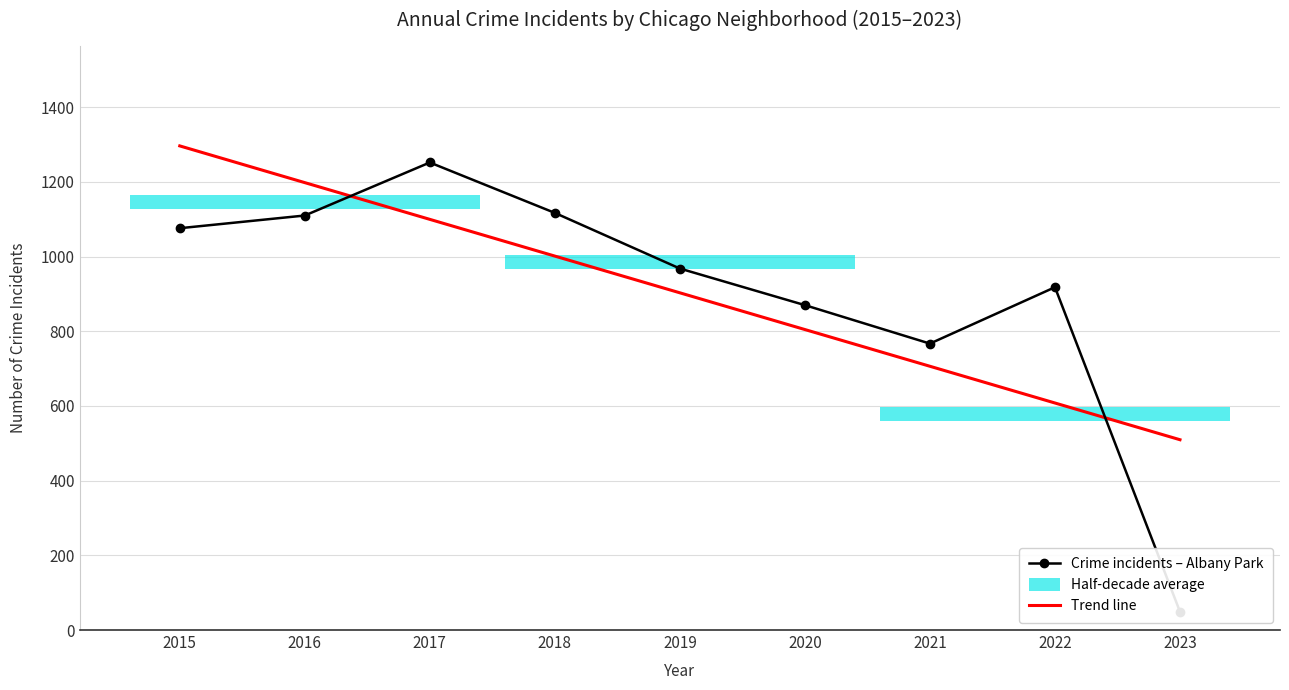

At 2017, list the series in order from smallest to largest.

Trend line, Crime incidents – Albany Park